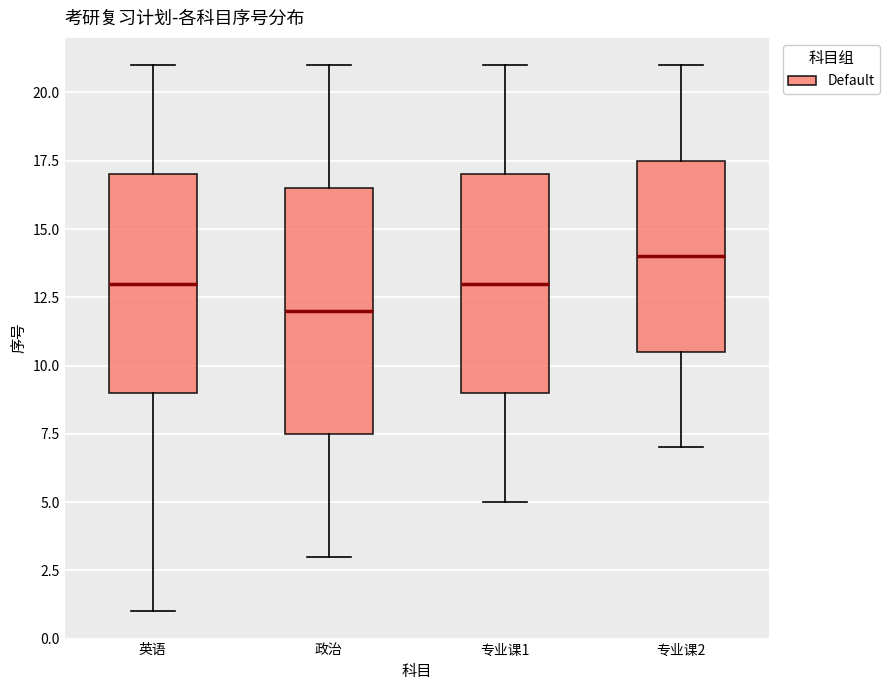

Reading left to right, transcribe this box plot: for each box, give where its median line is, the range the box spans, and where its two whiskers end, as read against the y-axis. The values are not printed on the chart, so give them approximately, as read against the axis.

英语: median 13.0, box 9.0 to 17.0, whiskers 1.0 to 21.0
政治: median 12.0, box 7.5 to 16.5, whiskers 3.0 to 21.0
专业课1: median 13.0, box 9.0 to 17.0, whiskers 5.0 to 21.0
专业课2: median 14.0, box 10.5 to 17.5, whiskers 7.0 to 21.0